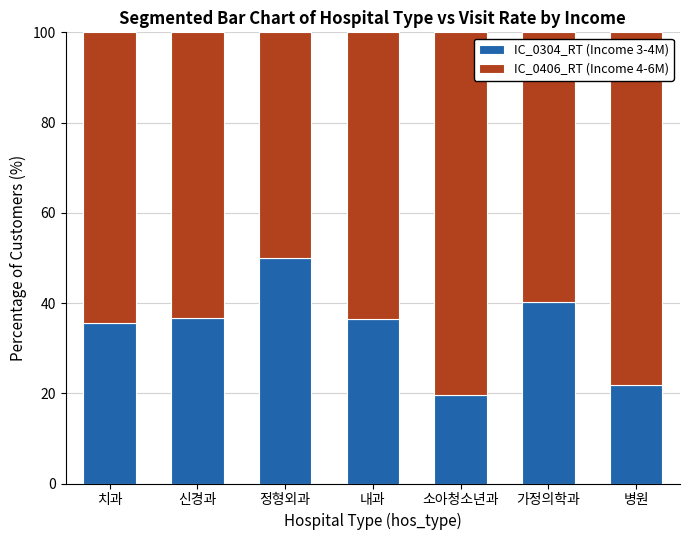

What is the minimum value for IC_0304_RT (Income 3-4M)?

19.6